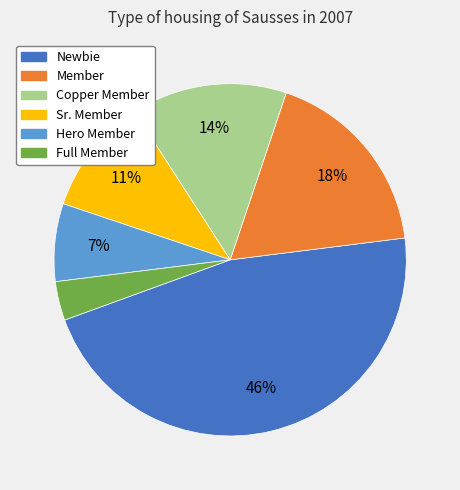

True or false: Member accounts for 18% of the total.

True